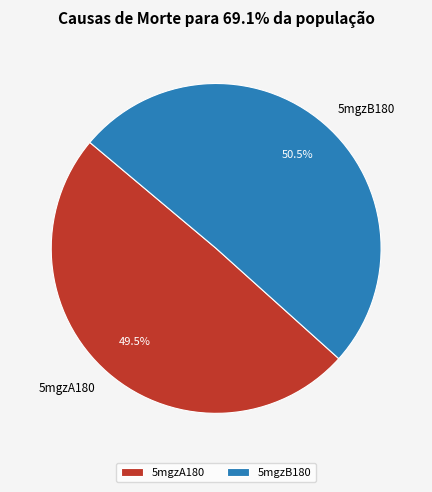

Is there a majority slice in this chart?

Yes